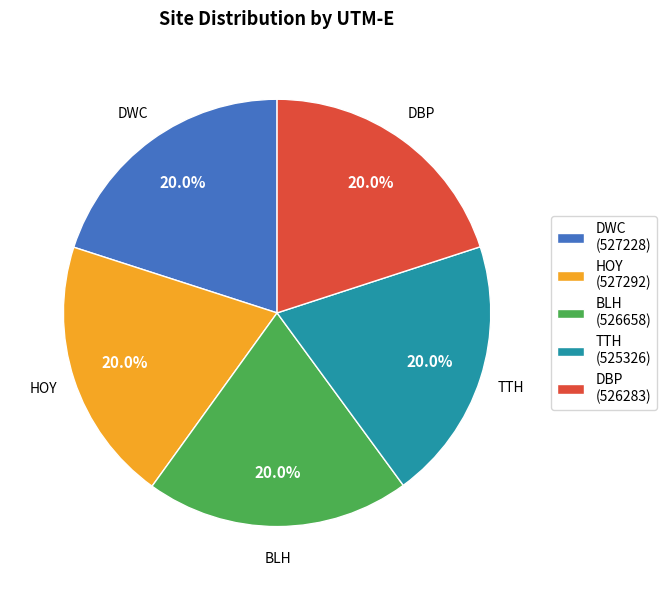

What is the ratio of the value at TTH to the value at DBP?

1.0